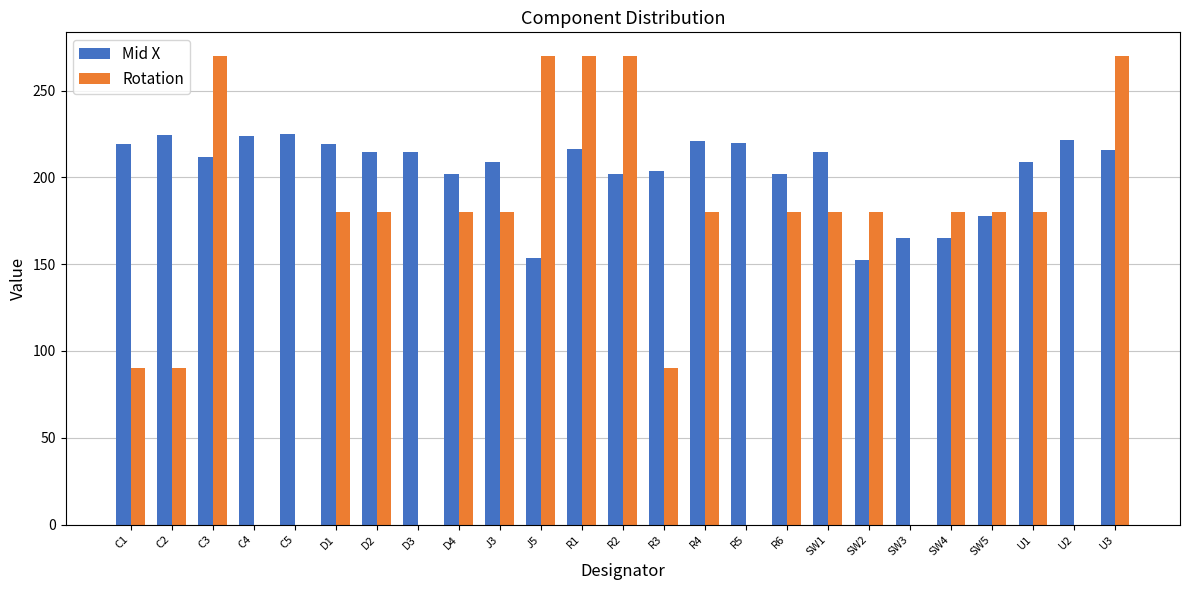

What is the sum of the Mid X values at D4 and R5?

421.6